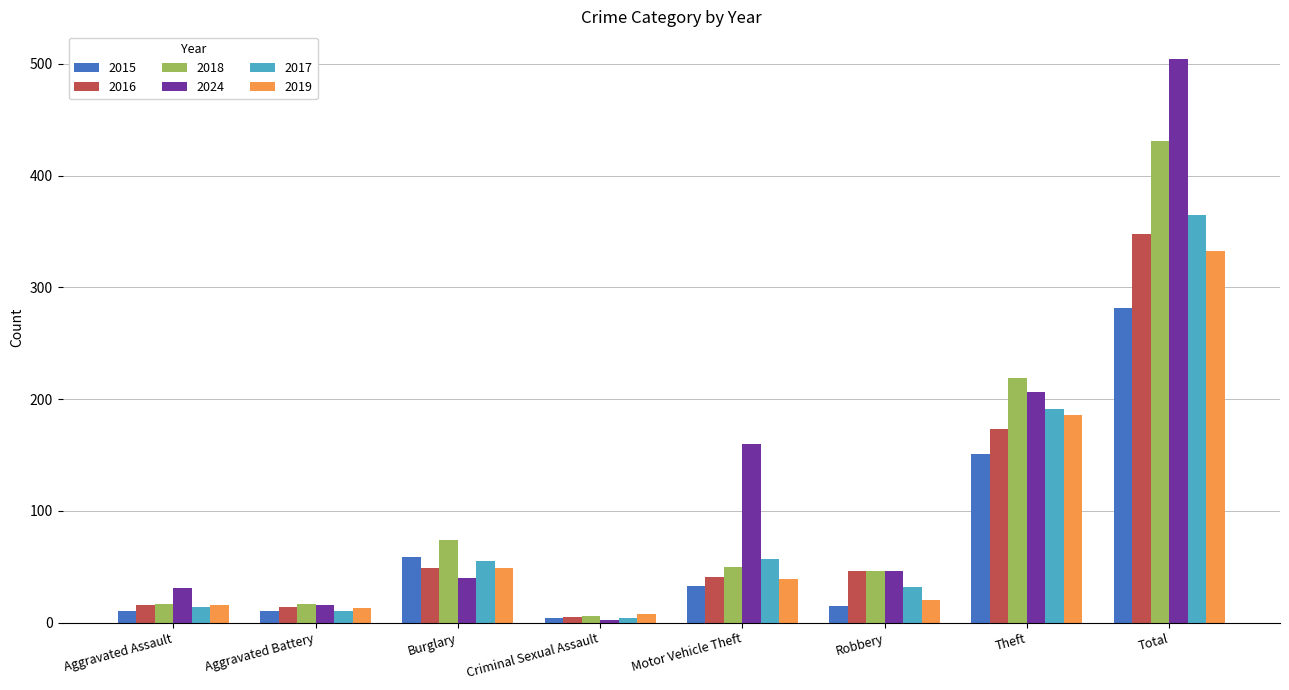

Which series has the widest spread of values?

2024